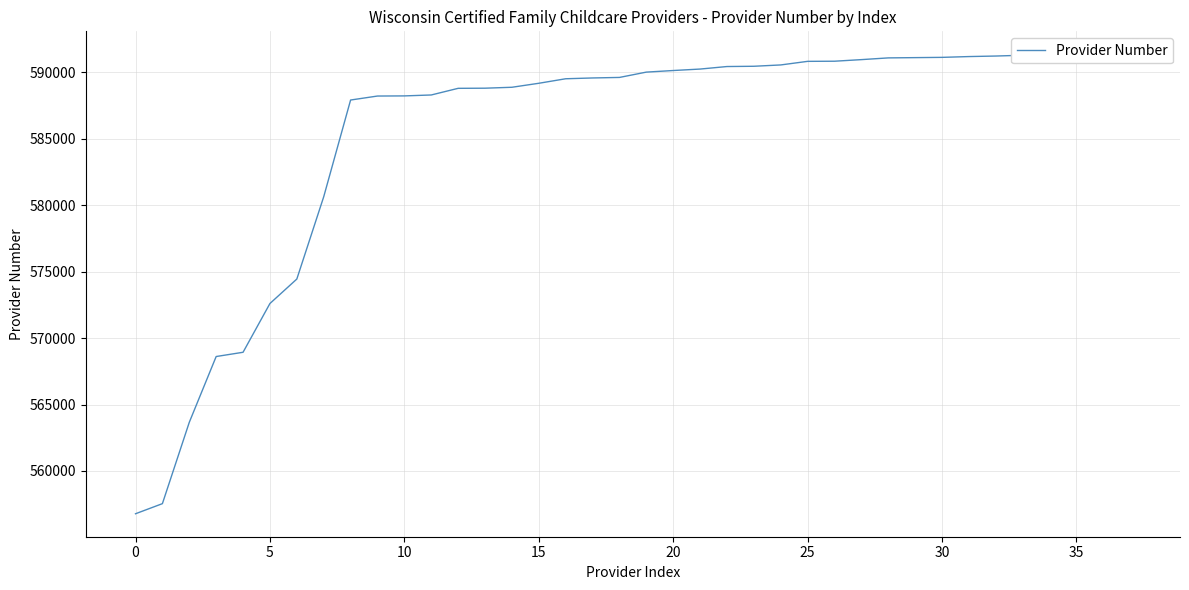

Approximately how many times larger is the value at 10 compared to 23?

1.0